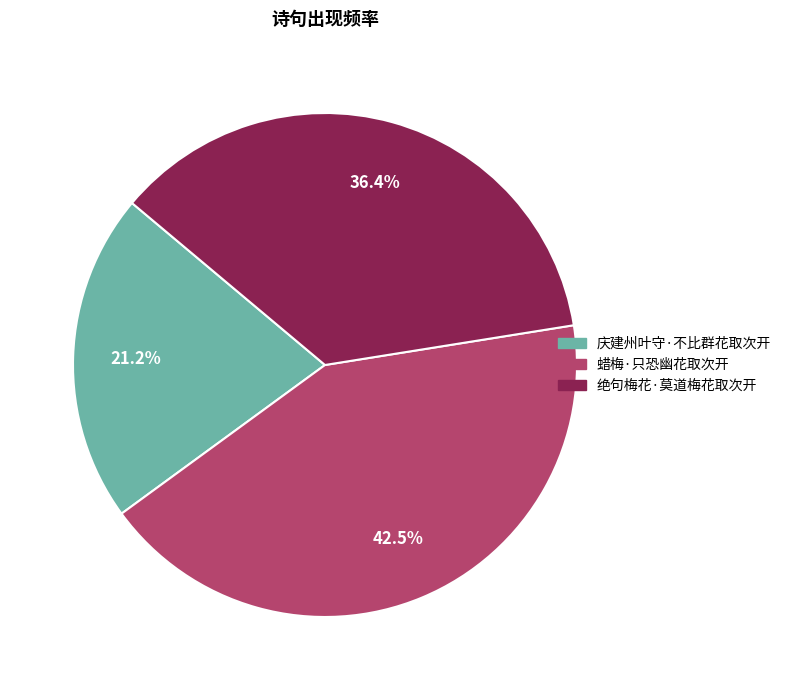

To the nearest percent, what is the difference between the largest and smallest slice percentages?

21%